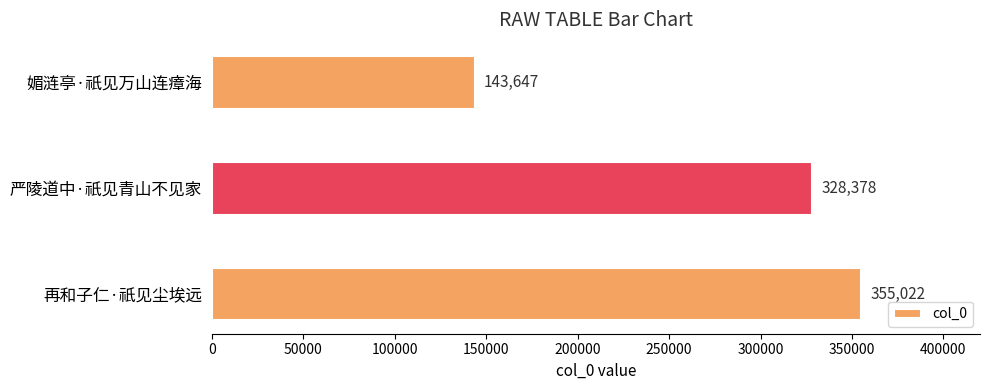

List the labels in order of value, smallest first.

媚涟亭·祇见万山连瘴海, 严陵道中·祇见青山不见家, 再和子仁·祇见尘埃远